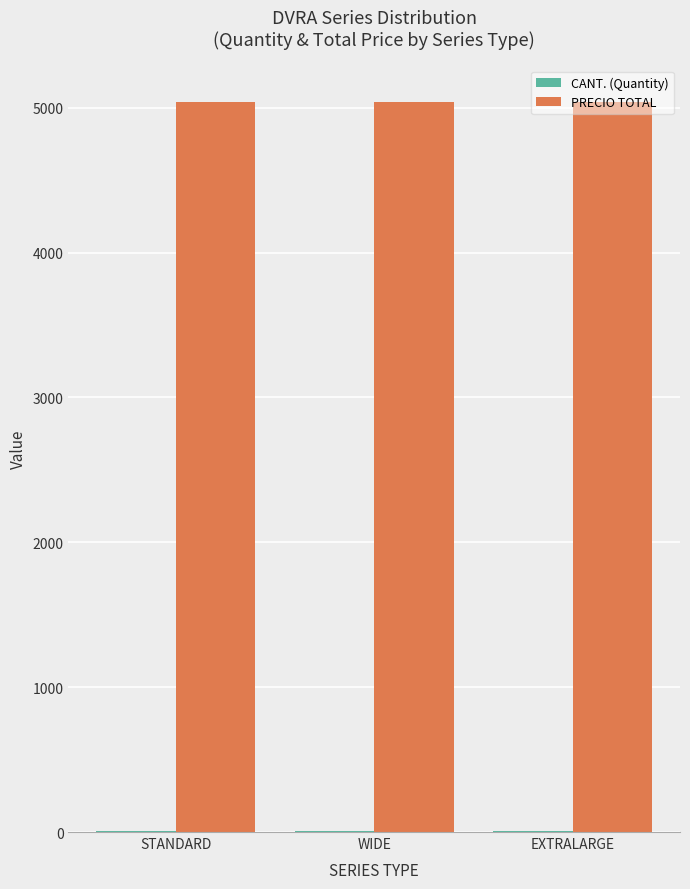

Which series has the largest total across all categories?

PRECIO TOTAL